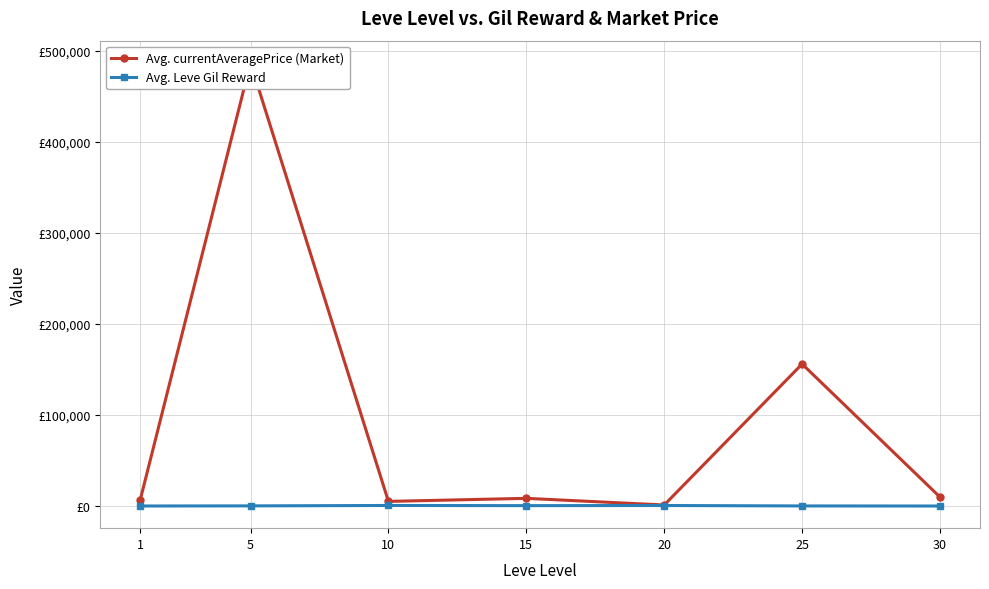

In Avg. Leve Gil Reward, how many points are higher than both neighbors (excluding endpoints)?

2